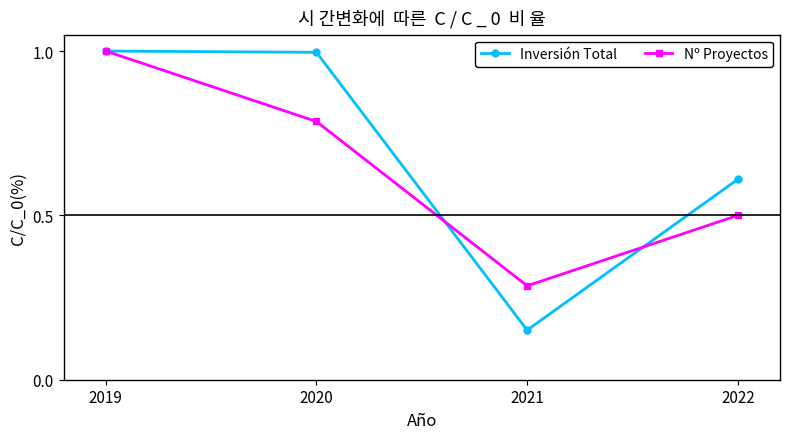

Rank the series by their average value, from lowest to highest.

Nº Proyectos, Inversión Total